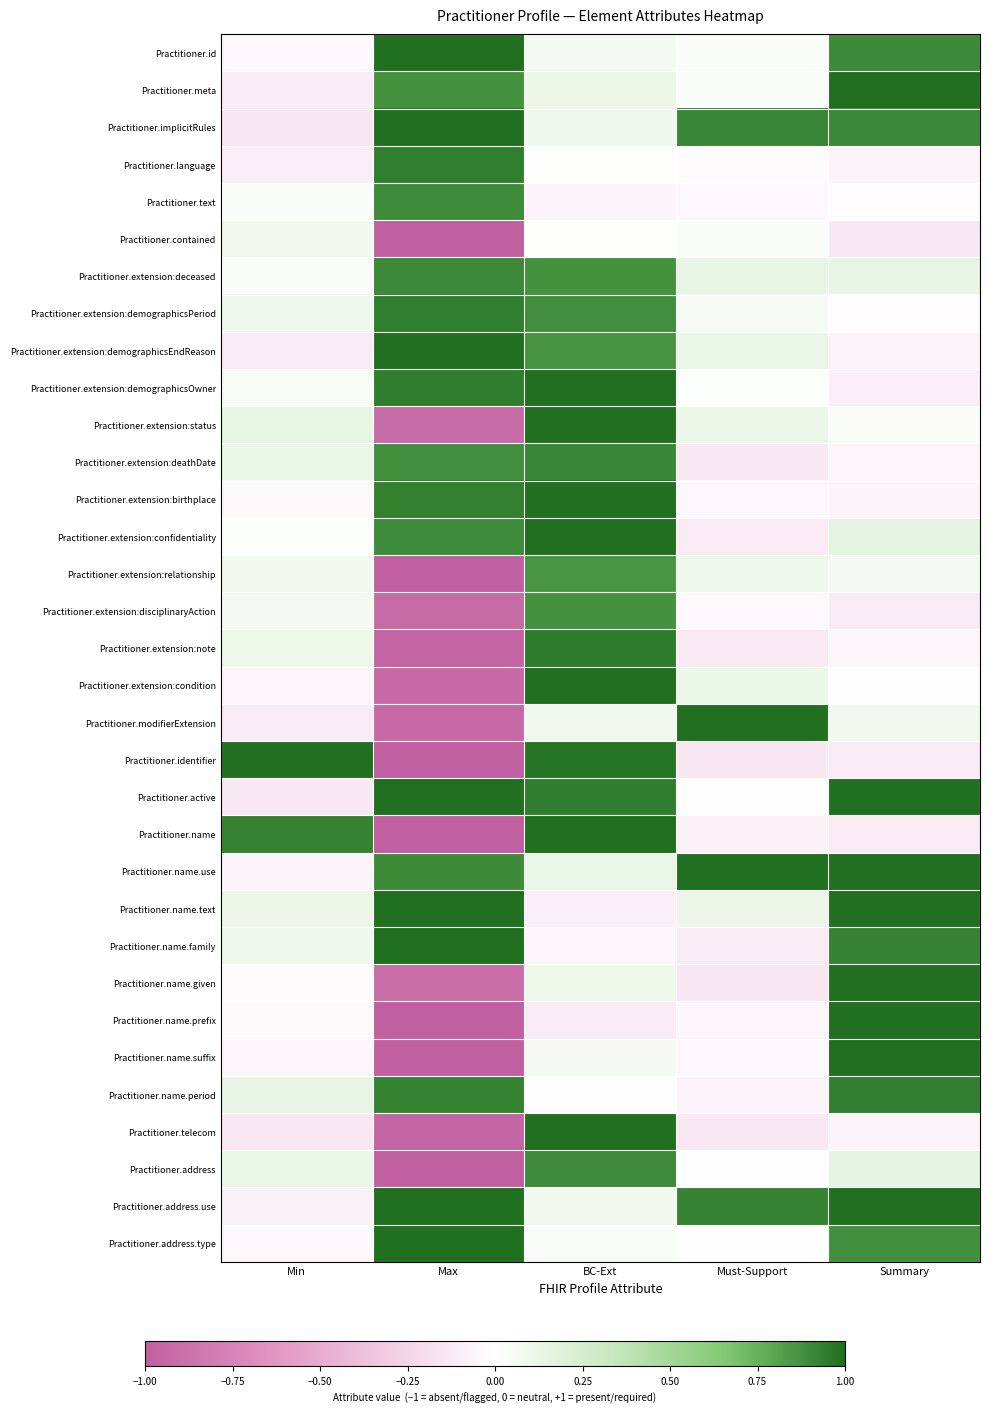

At Min, list the series in order from largest to smallest.

Practitioner.identifier, Practitioner.name, Practitioner.extension:status, Practitioner.name.period, Practitioner.extension:deathDate, Practitioner.address, Practitioner.name.text, Practitioner.extension:note, Practitioner.extension:demographicsPeriod, Practitioner.name.family, Practitioner.contained, Practitioner.extension:relationship, Practitioner.extension:disciplinaryAction, Practitioner.extension:demographicsOwner, Practitioner.text, Practitioner.extension:deceased, Practitioner.extension:confidentiality, Practitioner.name.given, Practitioner.name.prefix, Practitioner.extension:birthplace, Practitioner.id, Practitioner.address.type, Practitioner.extension:condition, Practitioner.name.suffix, Practitioner.name.use, Practitioner.address.use, Practitioner.language, Practitioner.meta, Practitioner.extension:demographicsEndReason, Practitioner.modifierExtension, Practitioner.telecom, Practitioner.active, Practitioner.implicitRules